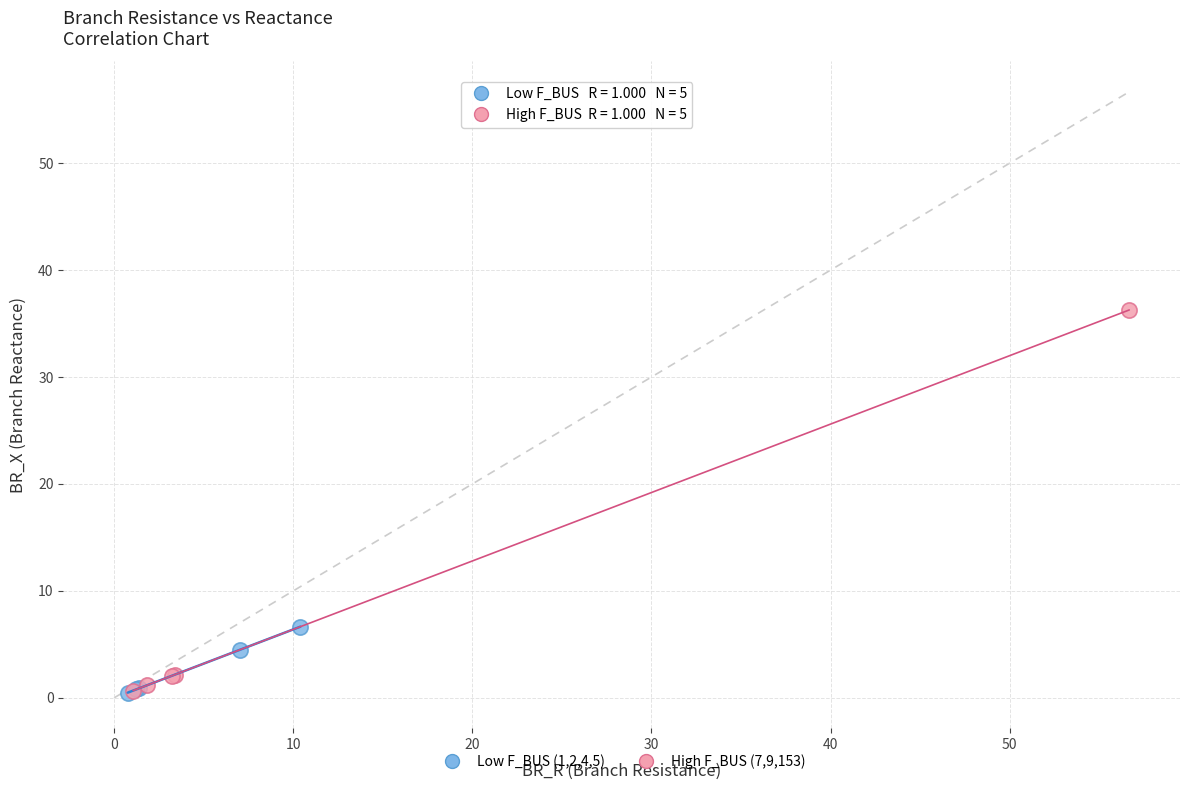

What are all the series names shown in the legend?

Low F_BUS (1,2,4,5), High F_BUS (7,9,153)